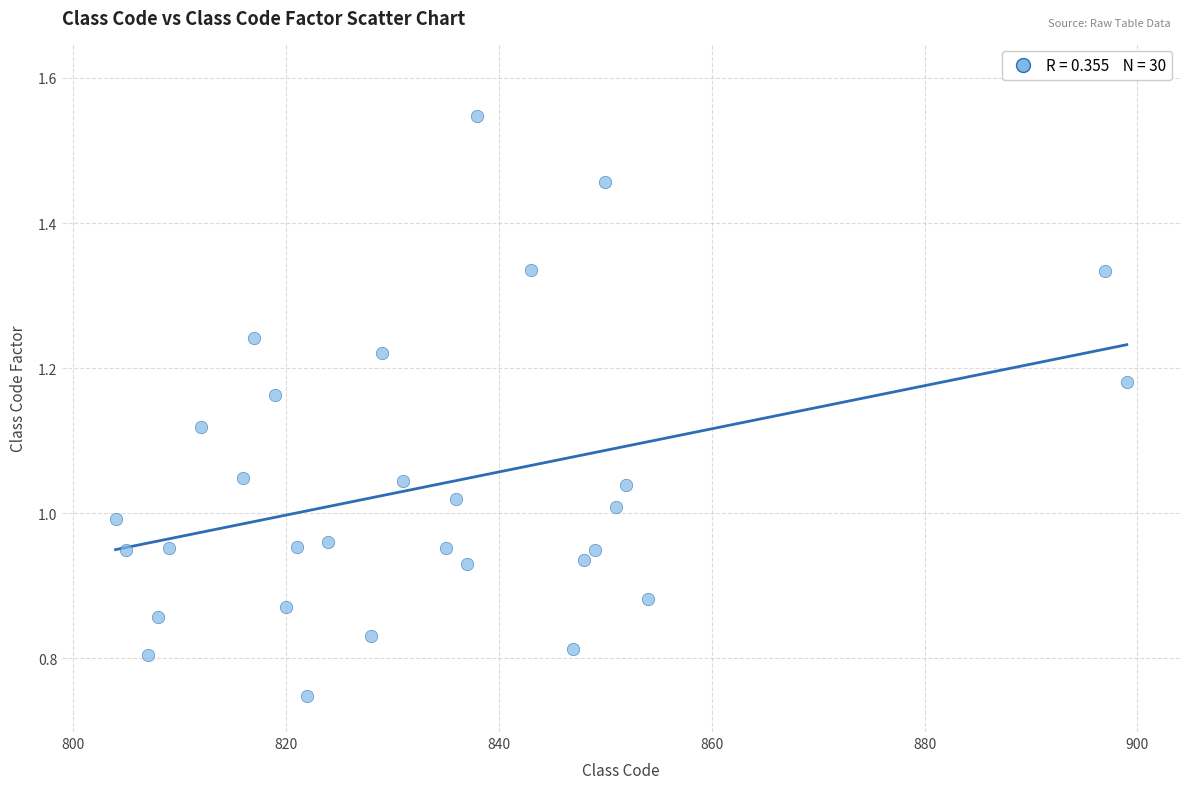

What is the range of X values (max minus min)?

95.0